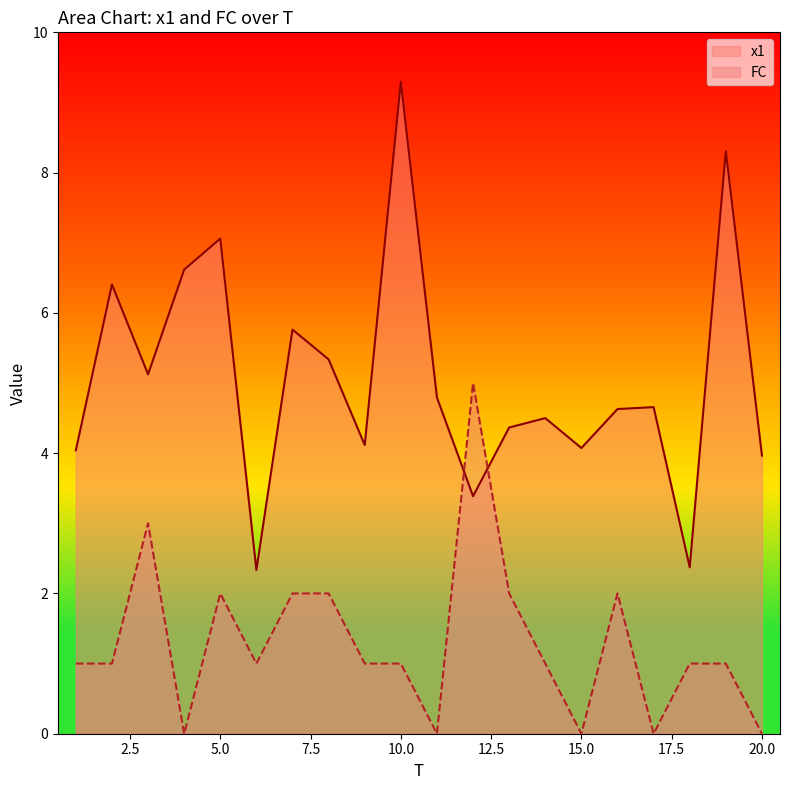

Rank the categories by FC value from highest to lowest.

12, 3, 5, 7, 8, 13, 16, 1, 2, 6, 9, 10, 14, 18, 19, 4, 11, 15, 17, 20